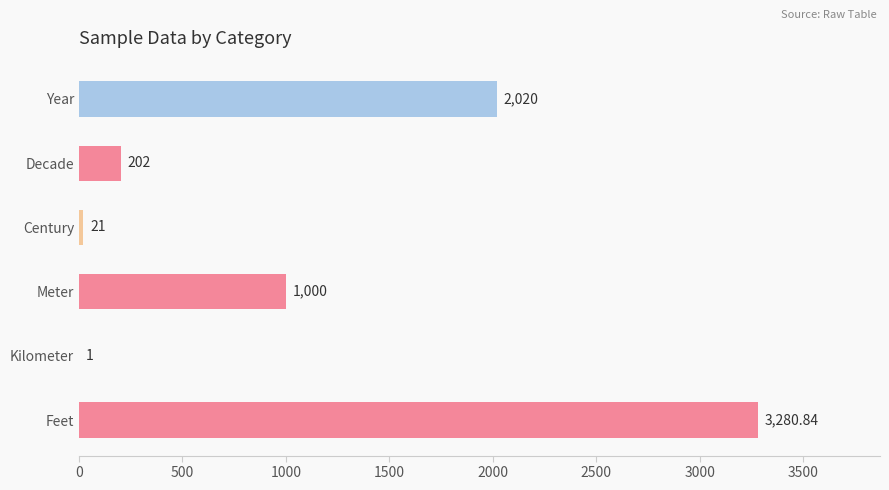

Where is the data nearest to the value 1640?

Year